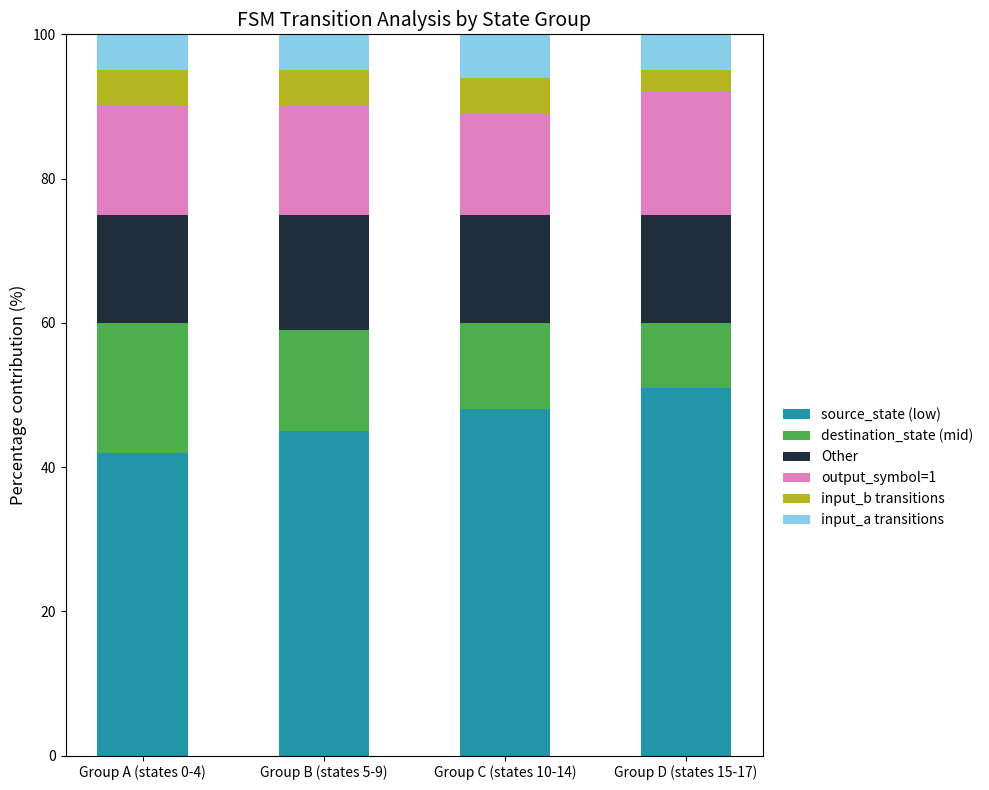

What is the difference between the maximum and minimum values in the source_state (low) series?

9